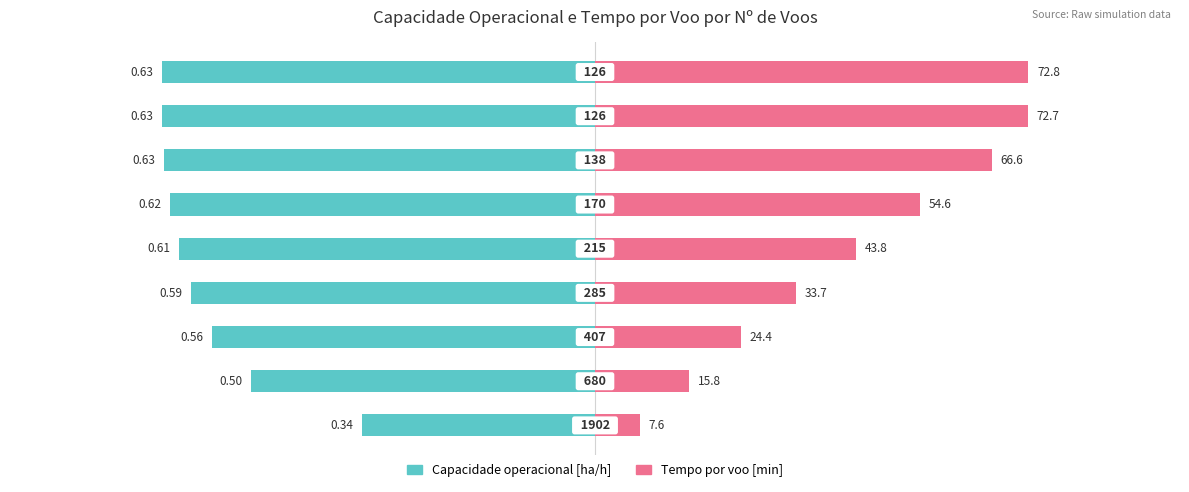

How many distinct data groups are displayed?

2